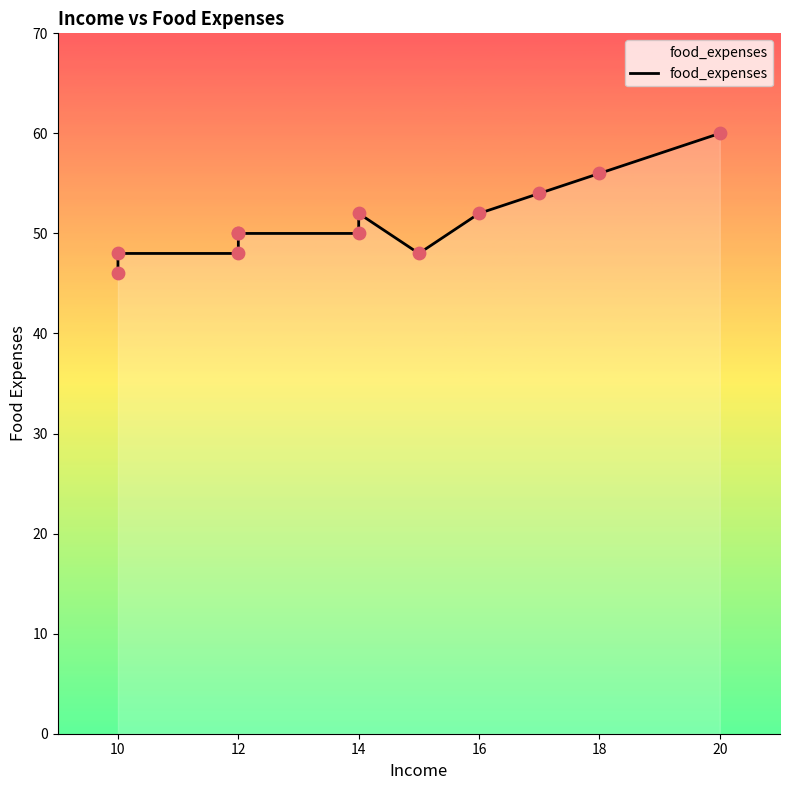

What is the change in value from 12 to 18?

+6